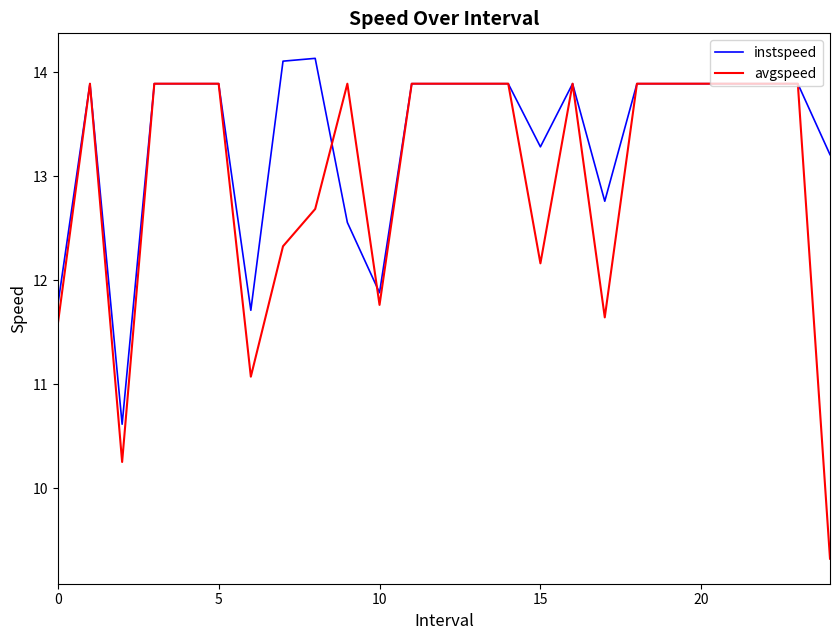

Which series has the largest range (max minus min)?

avgspeed